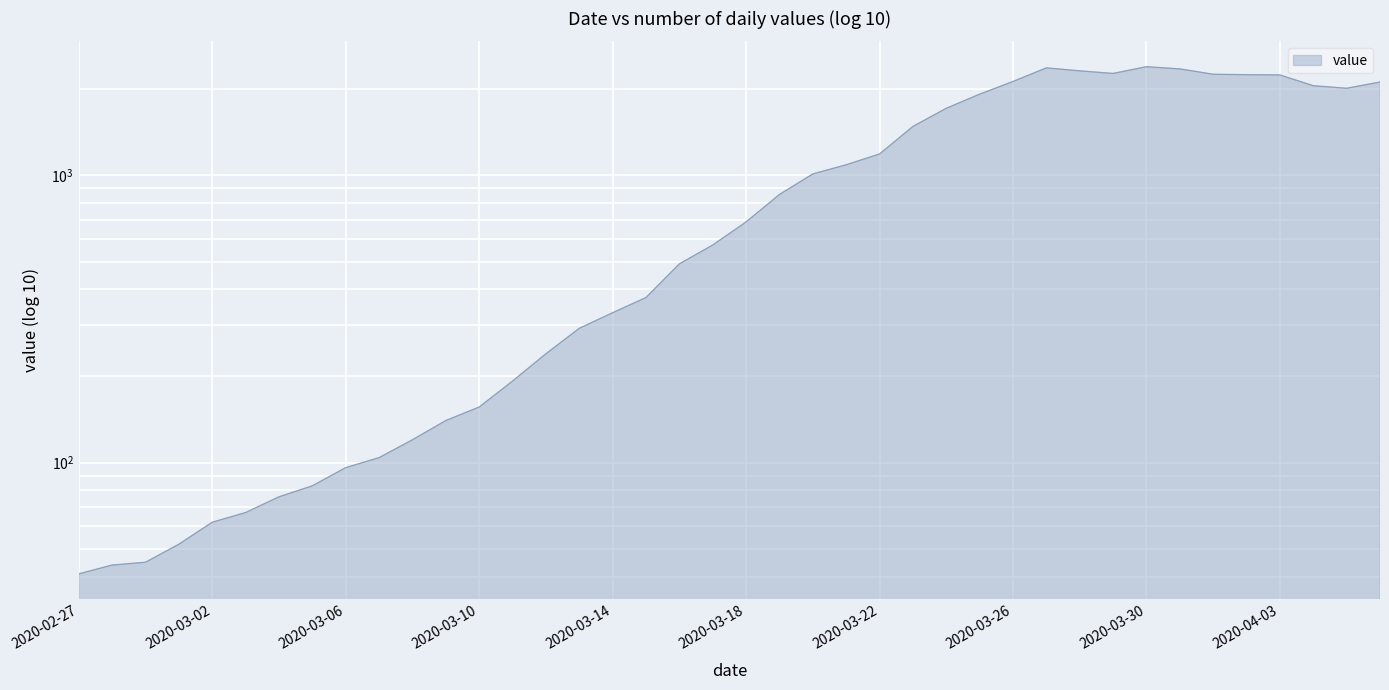

List the labels in order of value, smallest first.

2020-02-27, 2020-02-28, 2020-02-29, 2020-03-01, 2020-03-02, 2020-03-03, 2020-03-04, 2020-03-05, 2020-03-06, 2020-03-07, 2020-03-08, 2020-03-09, 2020-03-10, 2020-03-11, 2020-03-12, 2020-03-13, 2020-03-14, 2020-03-15, 2020-03-16, 2020-03-17, 2020-03-18, 2020-03-19, 2020-03-20, 2020-03-21, 2020-03-22, 2020-03-23, 2020-03-24, 2020-03-25, 2020-04-05, 2020-04-04, 2020-04-06, 2020-03-26, 2020-04-03, 2020-04-02, 2020-04-01, 2020-03-29, 2020-03-28, 2020-03-31, 2020-03-27, 2020-03-30